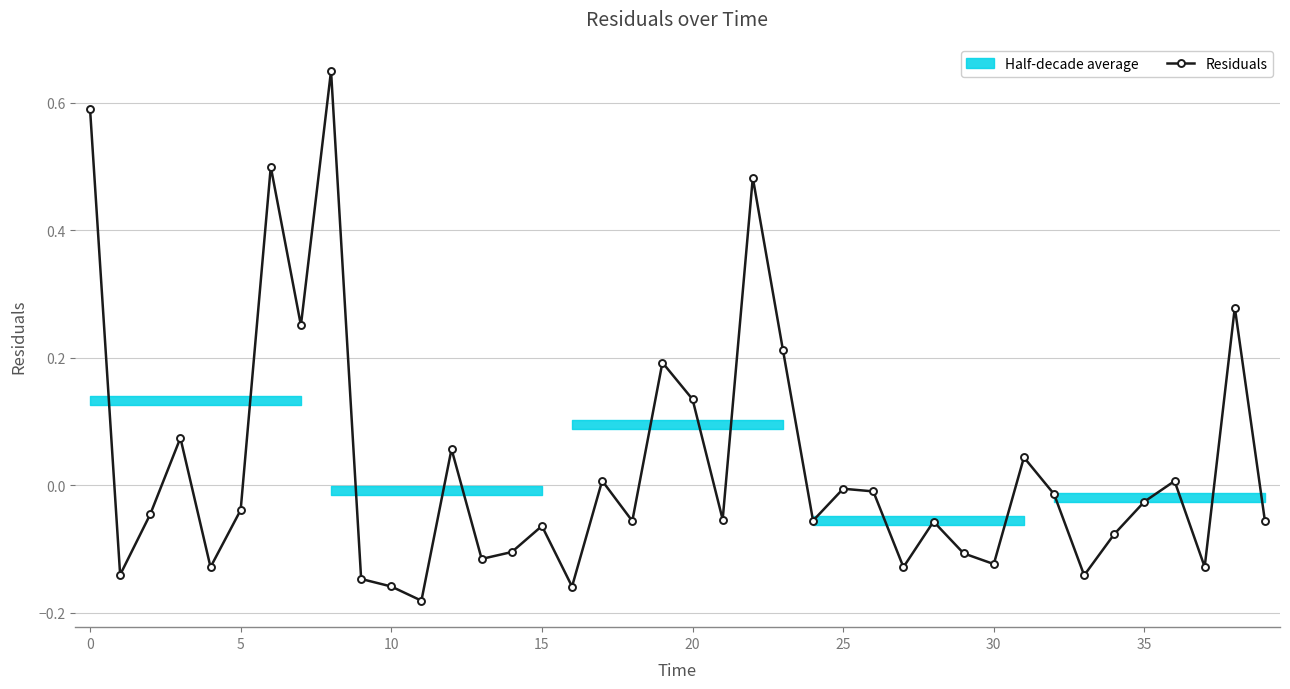

Count the number of categories in the chart.

40